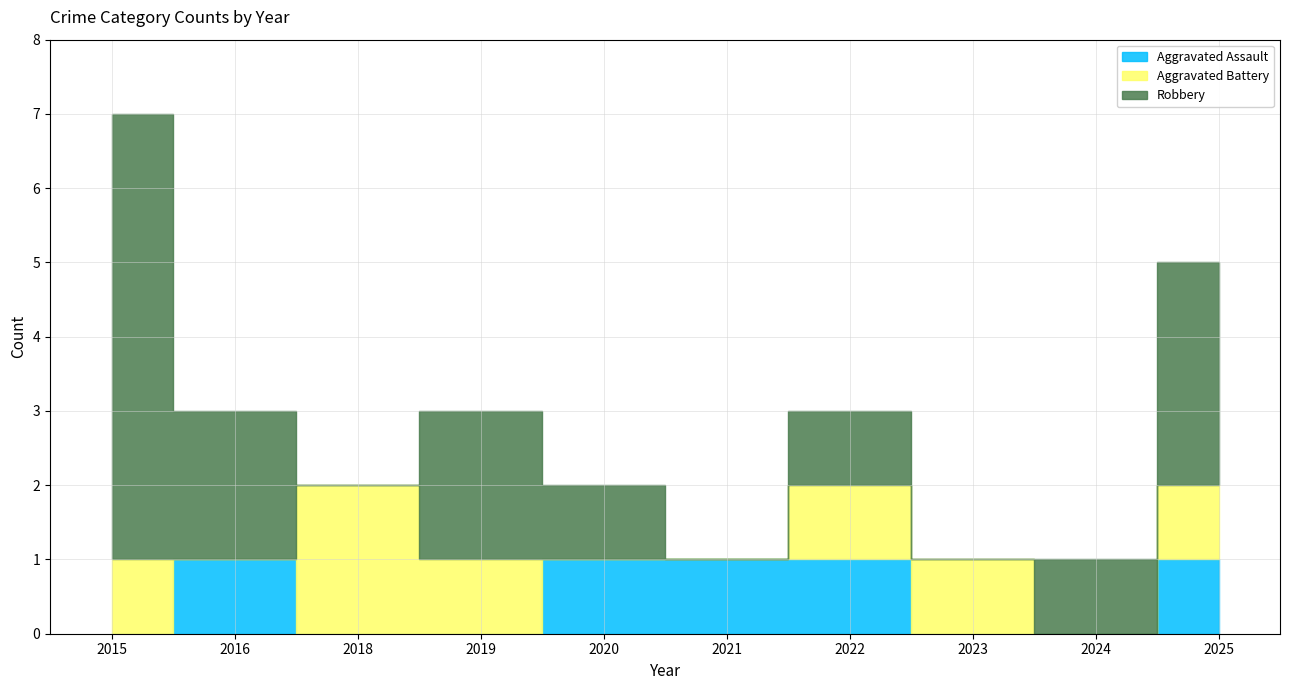

What is the greatest value displayed?

6